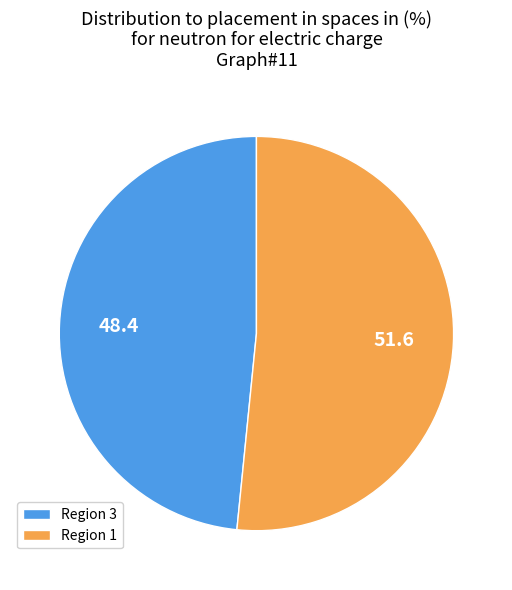

What is the largest slice in the pie chart?

Region 1